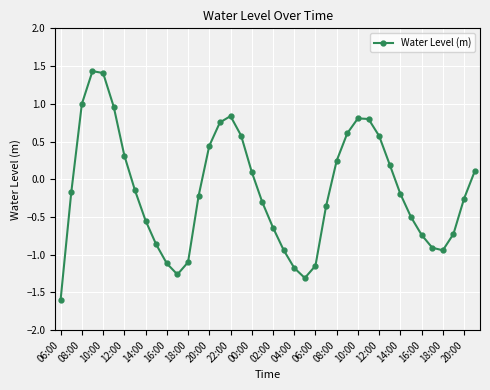

What is the maximum value shown in the chart?

1.4